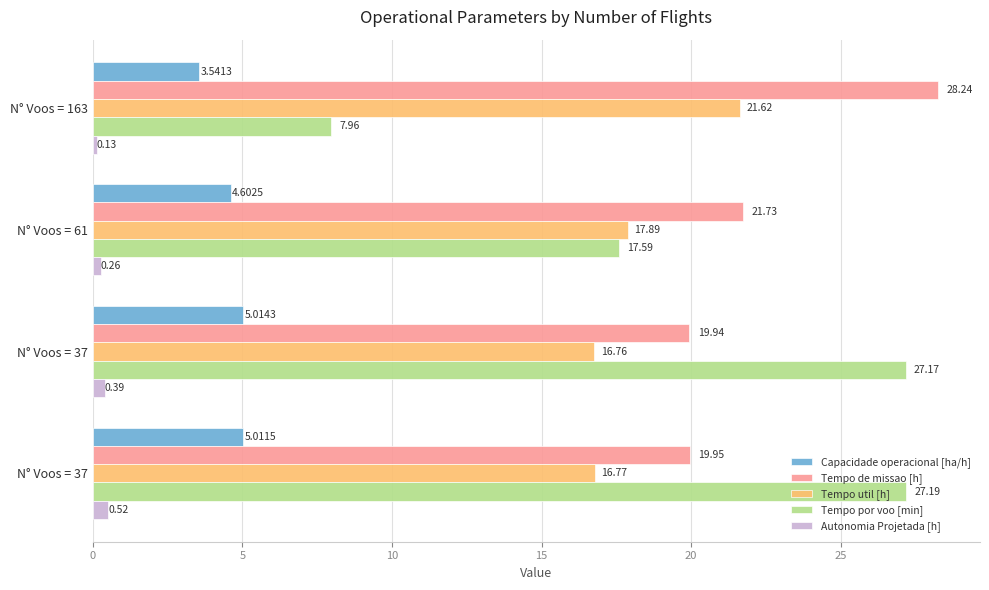

What is the difference between the maximum and minimum values in the Autonomia Projetada [h] series?

0.4